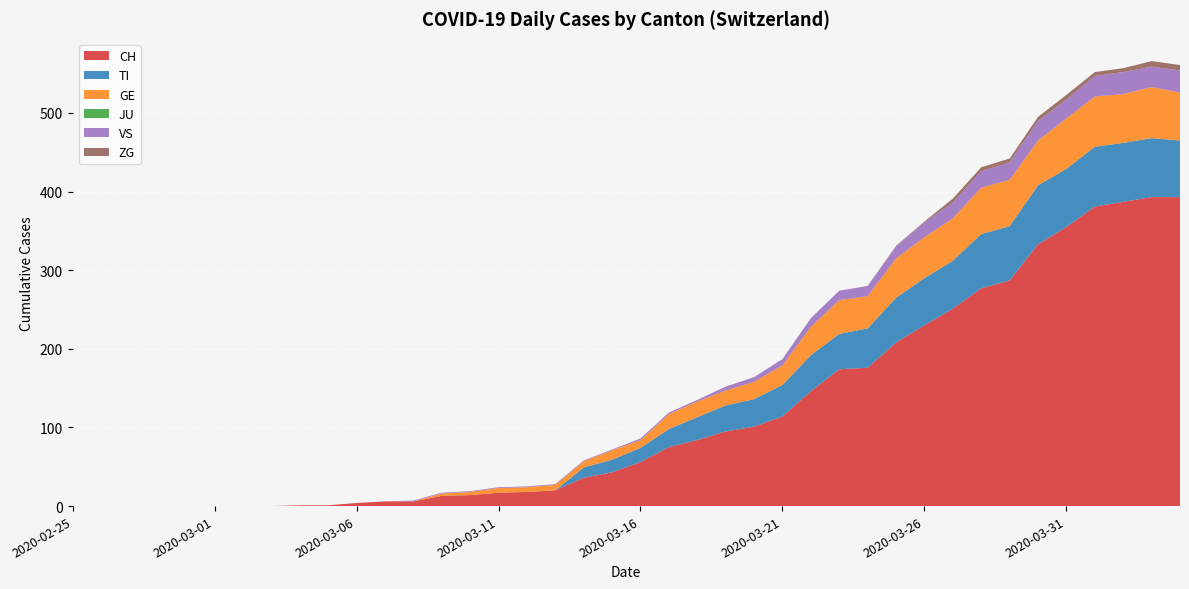

Reading right to left, transcribe all the data shown in this chart.

CH: 393	393	387	381	355	333	287	277	251	230	208	176	174	146	114	101	95	84	75	56	43	36	20	18	17	14	13	6	6	4	1	1	0	0	0	0	0	0	0	0
TI: 72	75	75	76	74	75	69	69	61	60	57	50	45	46	40	35	33	29	23	18	16	13	0	0	0	0	0	0	0	0	0	0	0	0	0	0	0	0	0	0
GE: 61	65	62	64	64	57	59	59	54	52	50	41	43	36	25	22	19	20	19	10	12	8	7	6	6	4	3	0	0	0	0	0	0	0	0	0	0	0	0	0
JU: 0	0	0	0	0	0	0	0	0	0	0	0	0	0	0	0	0	0	0	0	0	0	0	0	0	0	0	0	0	0	0	0	0	0	0	0	0	0	0	0
VS: 28	26	28	26	24	25	22	21	20	19	15	13	12	11	8	6	5	2	2	2	1	1	1	1	1	1	1	1	0	0	0	0	0	0	0	0	0	0	0	0
ZG: 7	7	5	5	6	5	5	5	5	1	1	0	0	0	0	0	0	0	0	0	0	0	0	0	0	0	0	0	0	0	0	0	0	0	0	0	0	0	0	0